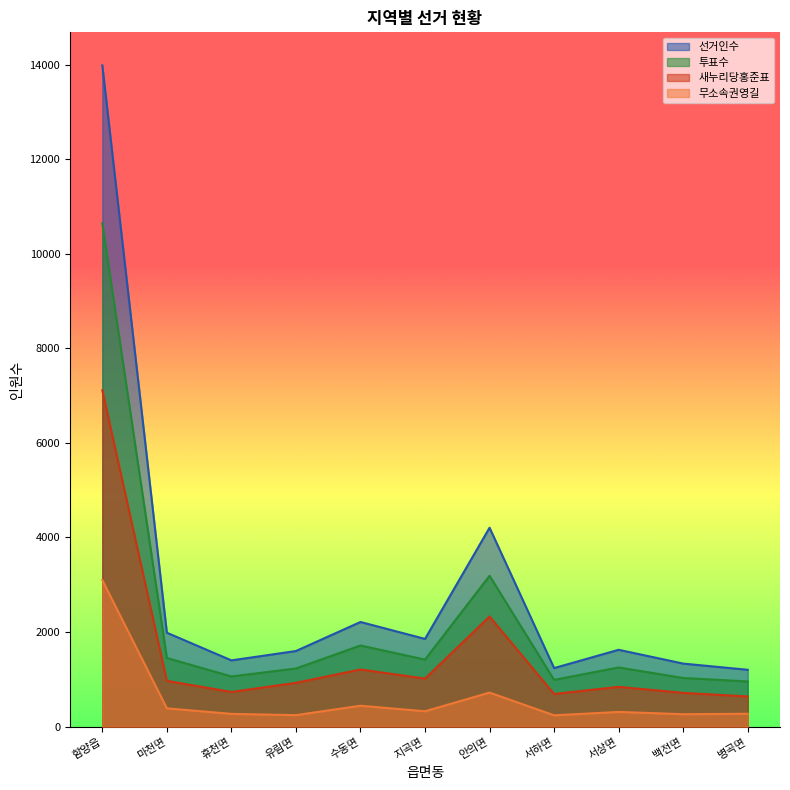

Which category has the highest value in the 선거인수 series?

함양읍